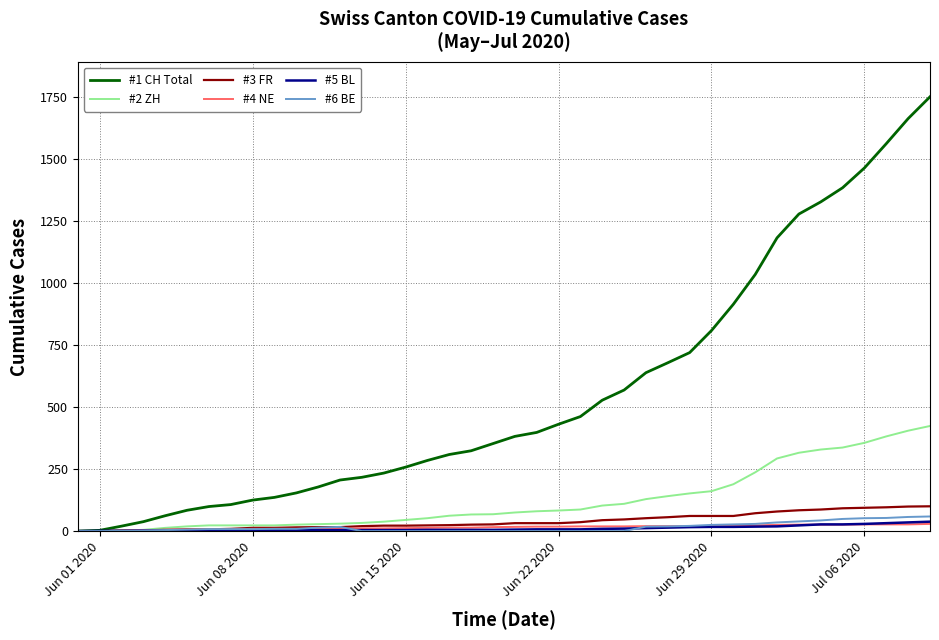

How many series are shown in this chart?

6